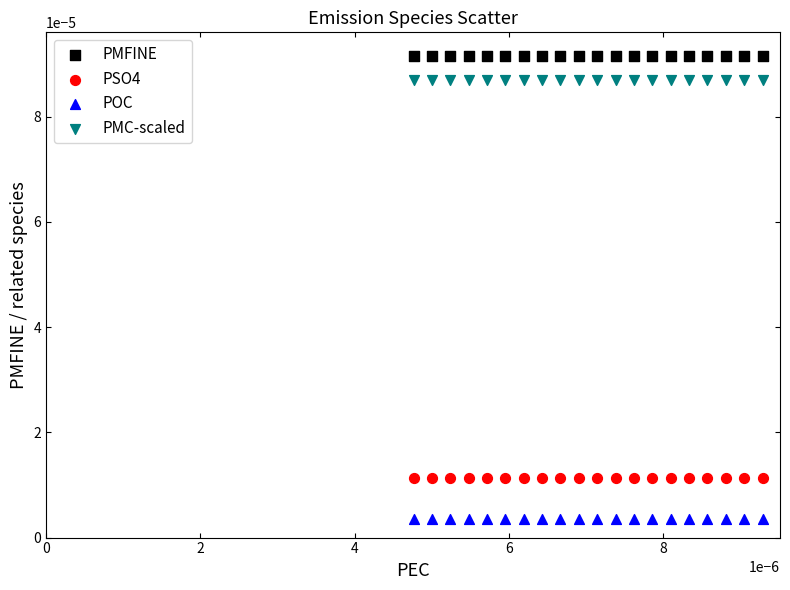

What are all the series names shown in the legend?

PMFINE, PSO4, POC, PMC-scaled